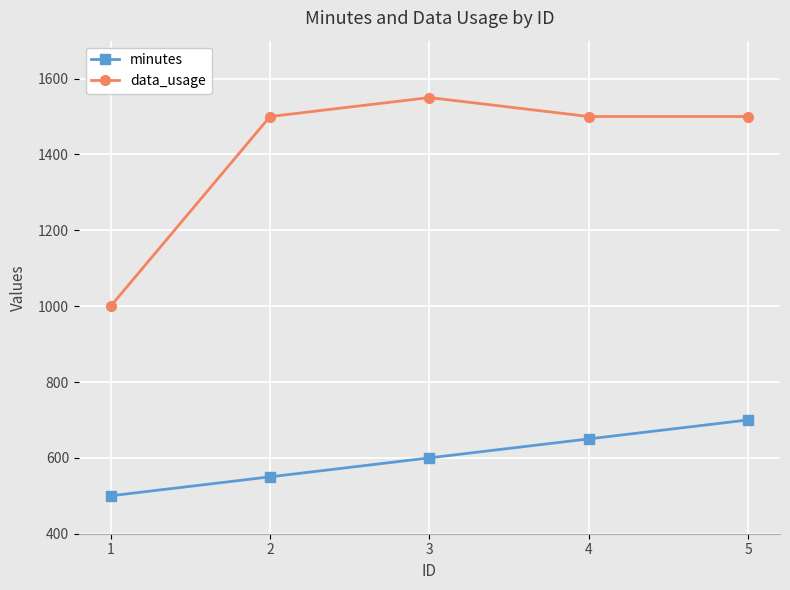

What is the value of the data_usage point at the 4th from the left?

1500